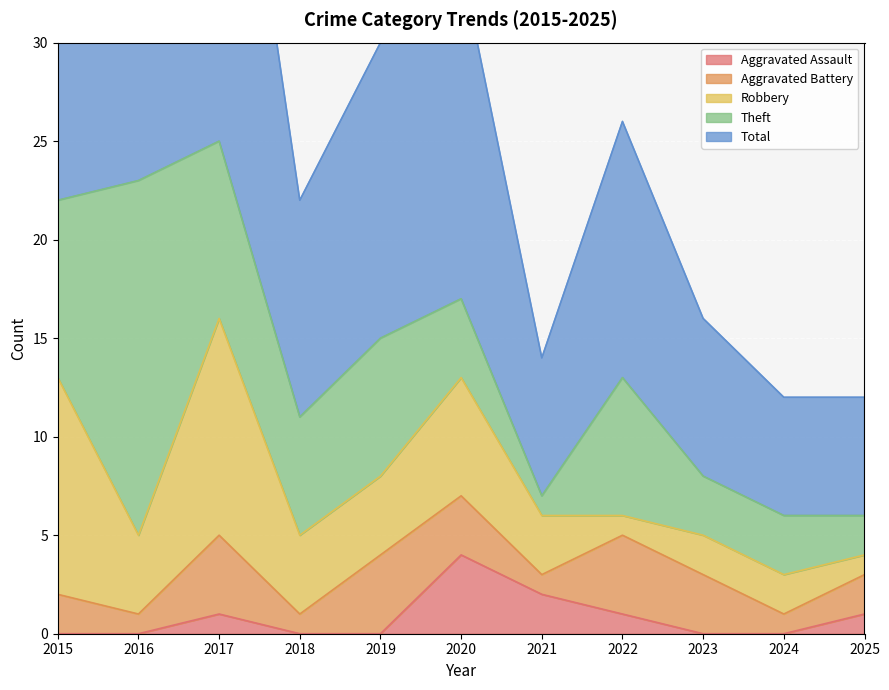

What is the value of the Aggravated Battery point at the 1st from the left?

2